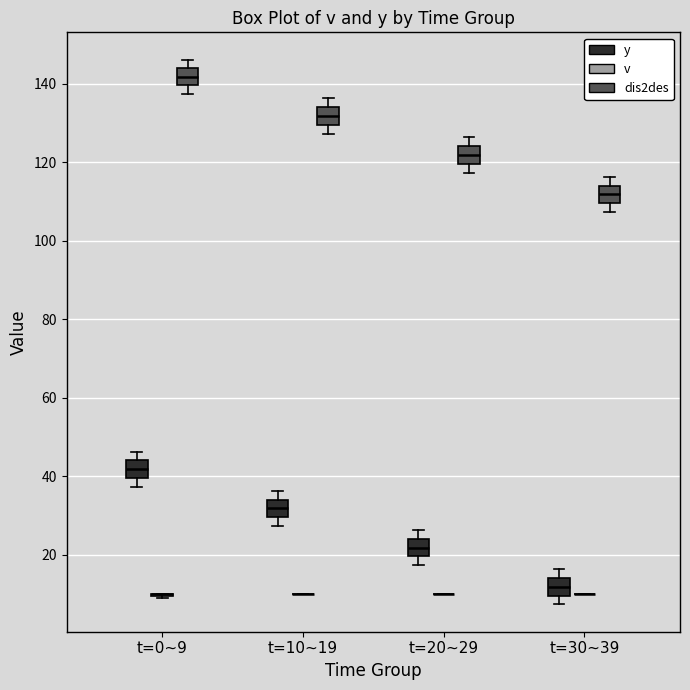

Reading left to right, transcribe this box plot: for each box, give where its median line is, the range the box spans, and where its two whiskers end, as read against the y-axis. The values are not printed on the chart, so give them approximately, as read against the axis.

t=0~9 (y): median 42, box 40 to 44, whiskers 38 to 46
t=0~9 (v): box collapsed to a line at 10, whiskers 10 to 10
t=0~9 (dis2des): median 142, box 140 to 144, whiskers 138 to 146
t=10~19 (y): median 32, box 30 to 34, whiskers 28 to 36
t=10~19 (v): box collapsed to a line at 10, whiskers 10 to 10
t=10~19 (dis2des): median 132, box 130 to 134, whiskers 128 to 136
t=20~29 (y): median 22, box 20 to 24, whiskers 18 to 26
t=20~29 (v): box collapsed to a line at 10, whiskers 10 to 10
t=20~29 (dis2des): median 122, box 120 to 124, whiskers 118 to 126
t=30~39 (y): median 12, box 10 to 14, whiskers 8 to 16
t=30~39 (v): box collapsed to a line at 10, whiskers 10 to 10
t=30~39 (dis2des): median 112, box 110 to 114, whiskers 108 to 116